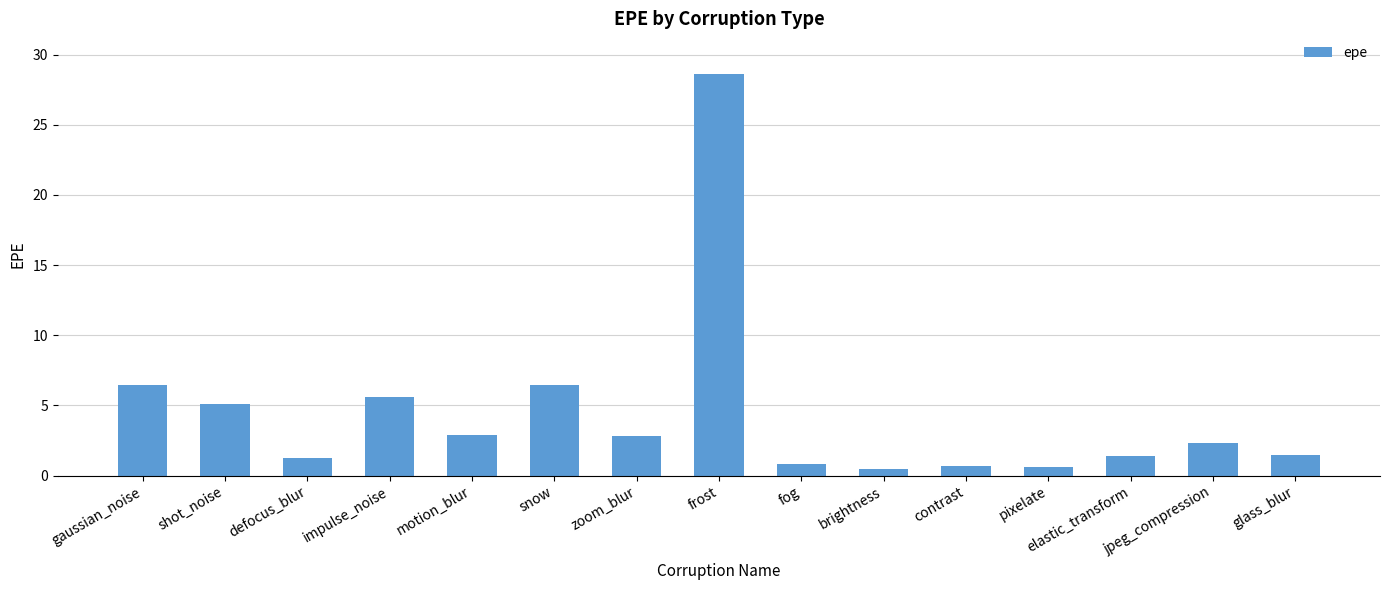

What position from the left is gaussian_noise?

1